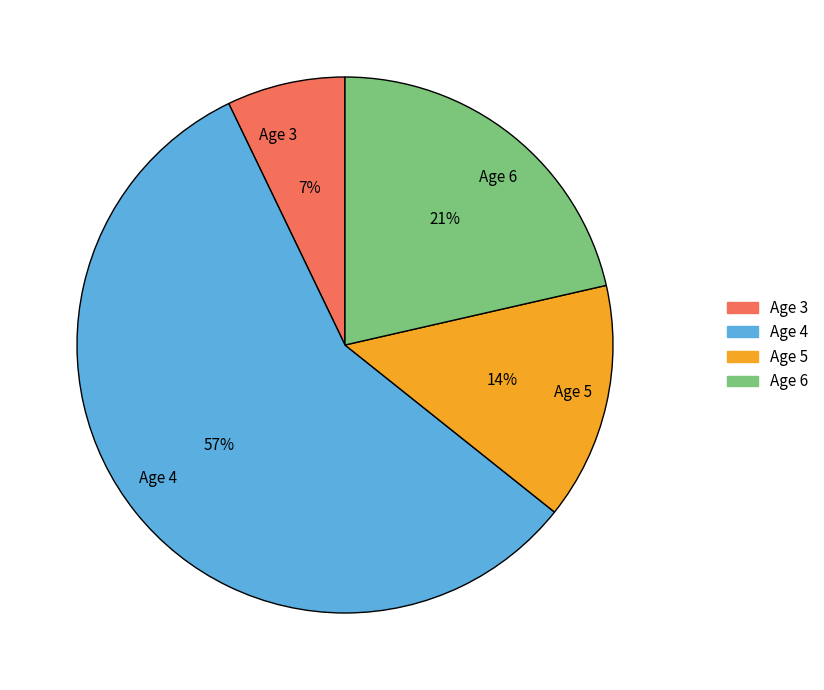

To the nearest percent, what portion does Age 5 represent?

14%